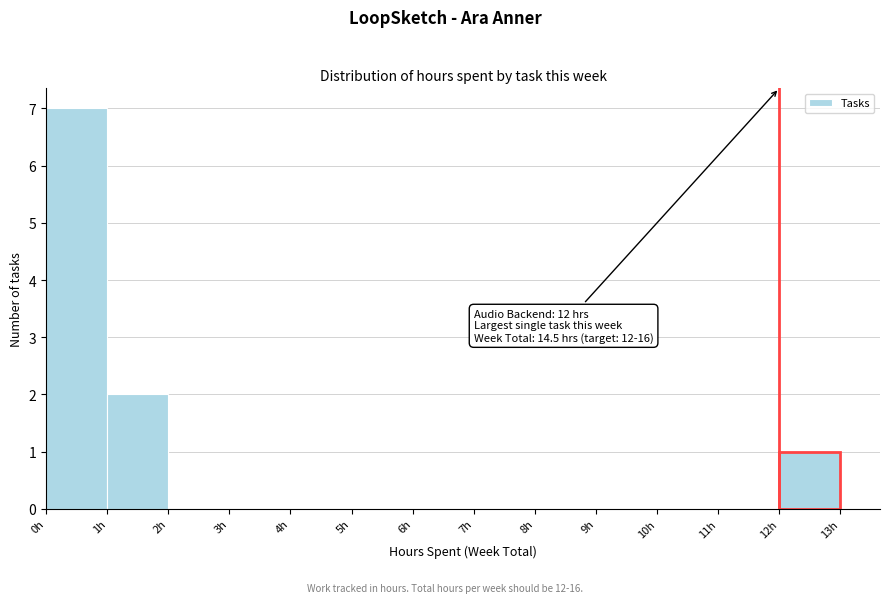

Which range on the x-axis has the tallest bar?

0 to 1